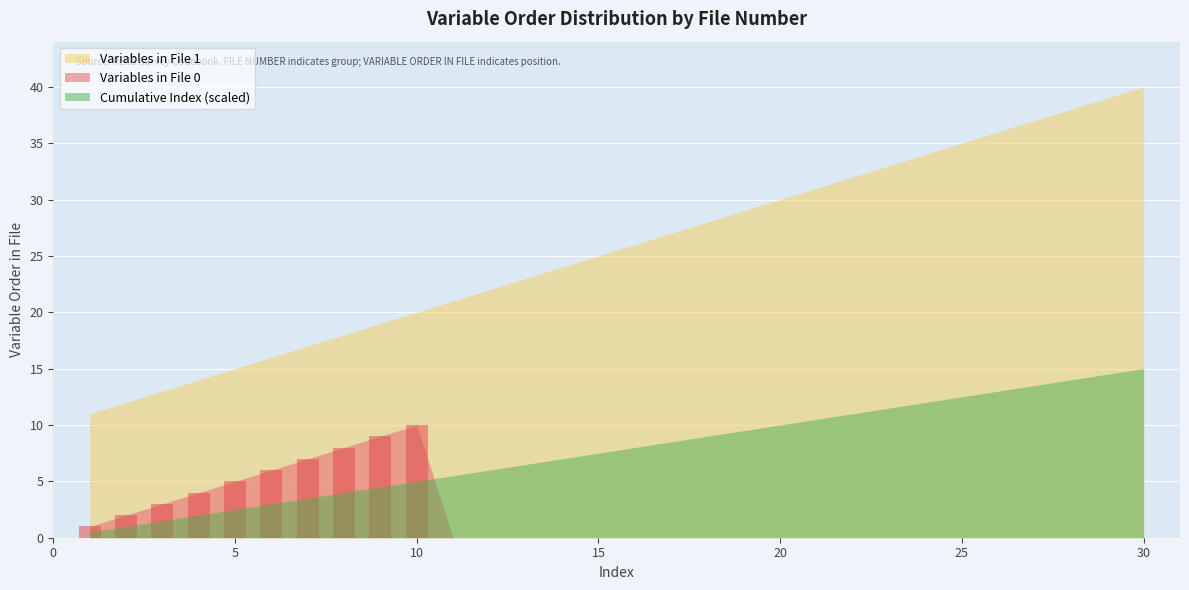

Are the bars horizontal?

No